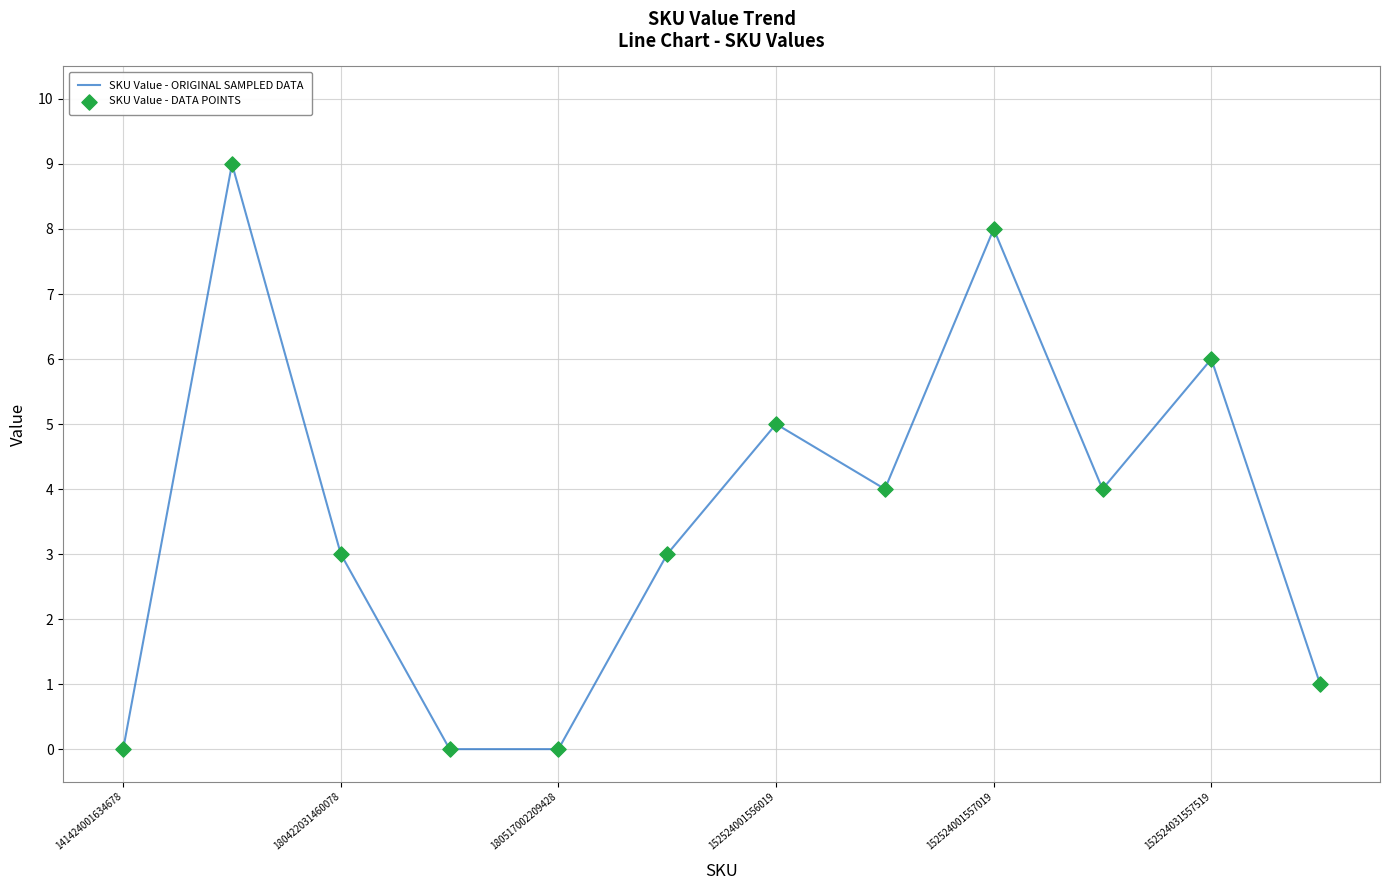

What is the maximum value shown in the chart?

9